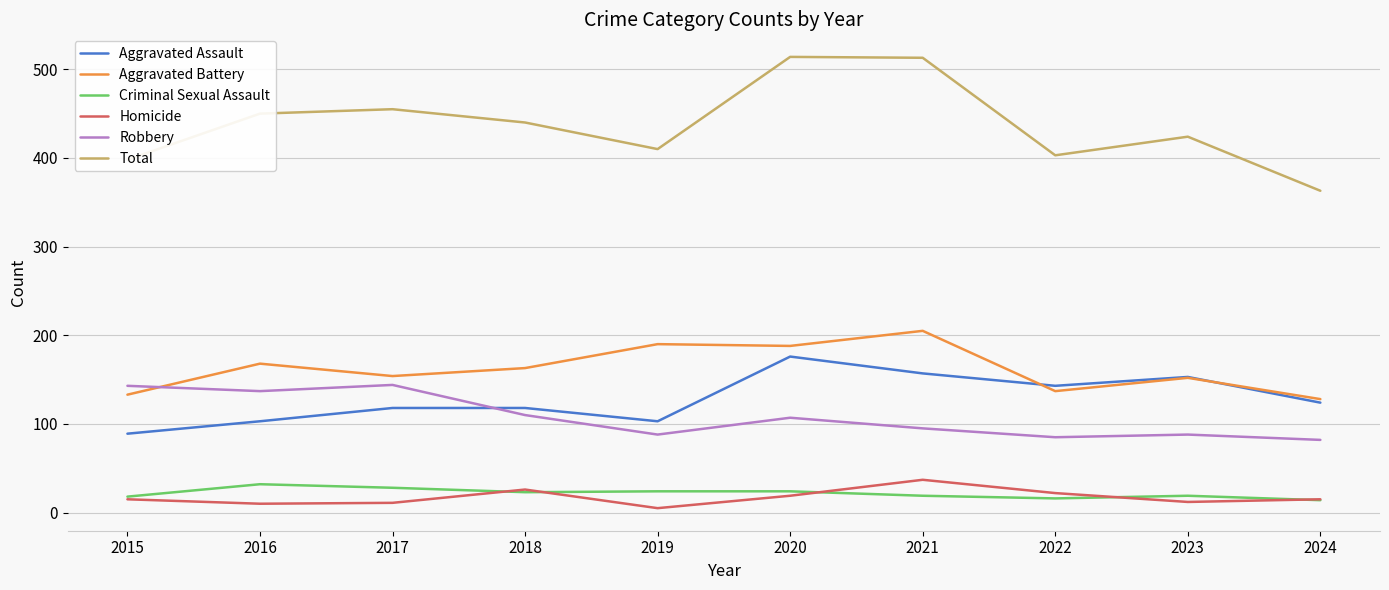

Which series has the largest total across all categories?

Total